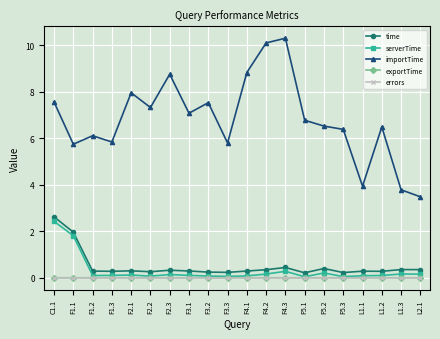

True or false: errors and exportTime cross at least once.

False